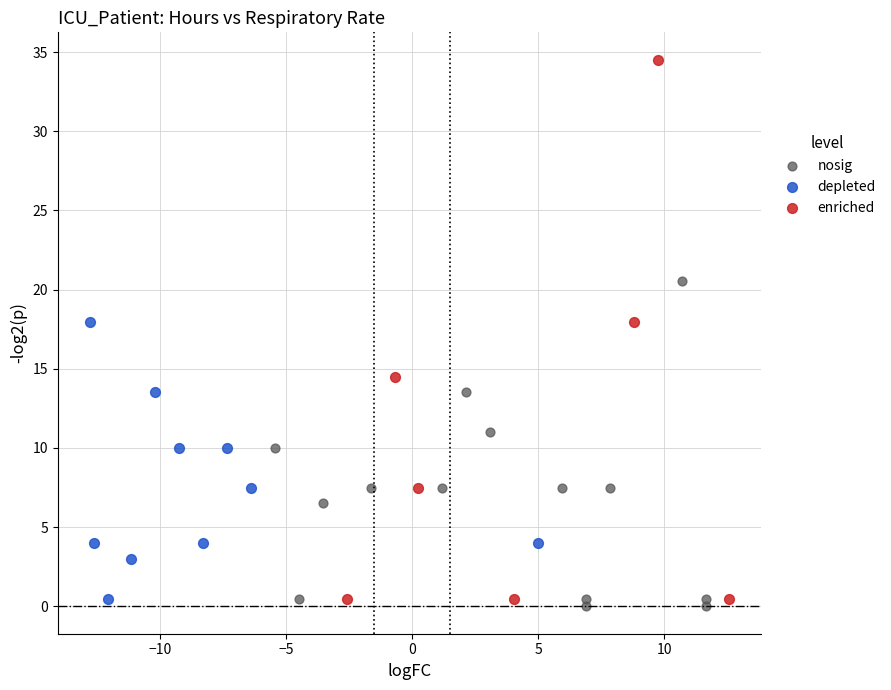

Which series has the widest spread of Y values?

enriched